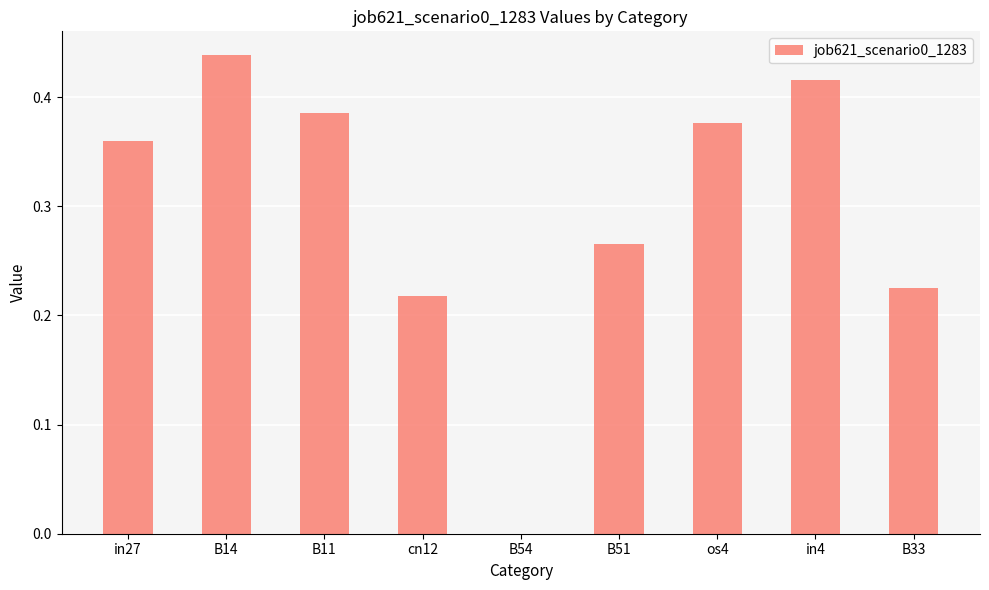

At which category does the chart reach its peak across all series?

B14